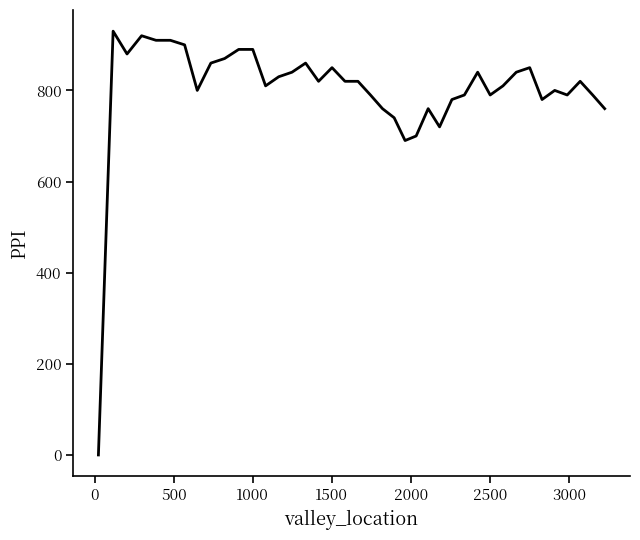

What is the difference between the maximum and minimum values?

930